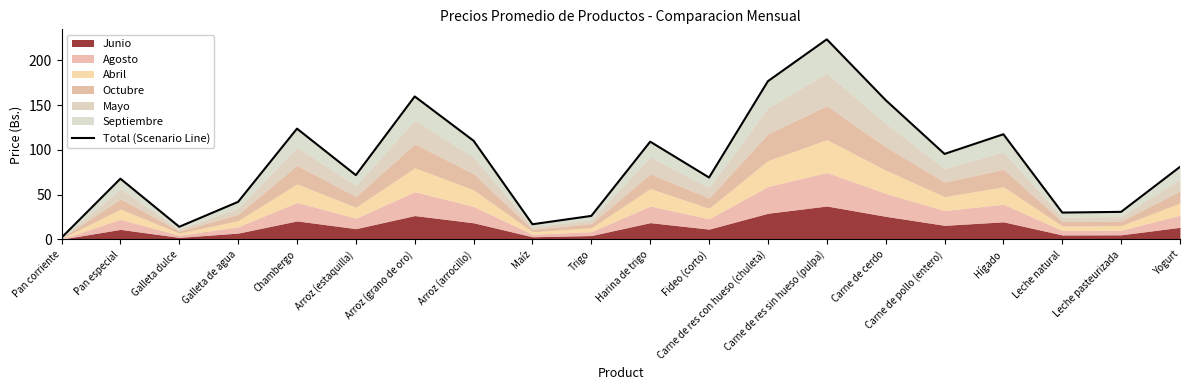

What is the approximate value at Carne de cerdo?

155.7